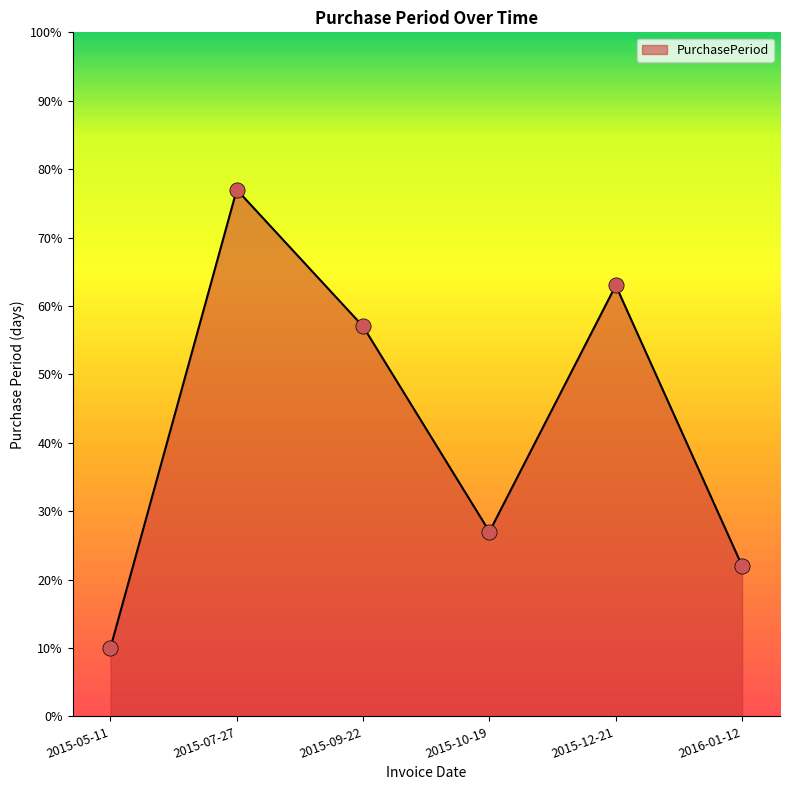

What is the change in value from 2015-05-11 to 2015-12-21?

+53